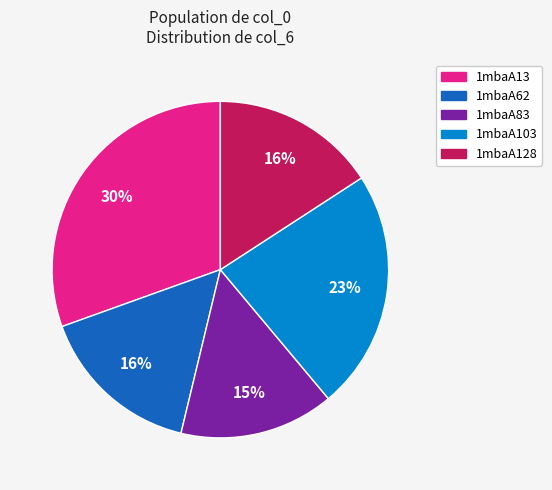

Approximately how many times larger is the value at 1mbaA62 compared to 1mbaA103?

0.7